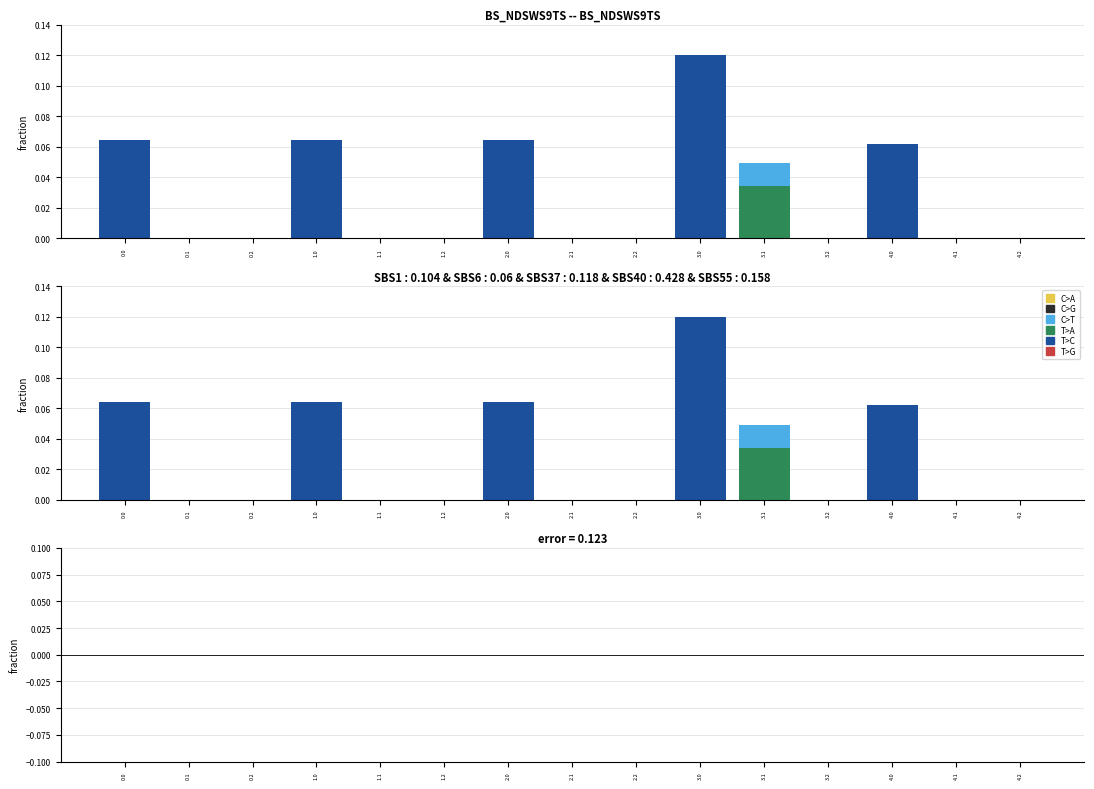

The value of T>C at 3.2 is 0.0. True or false?

True